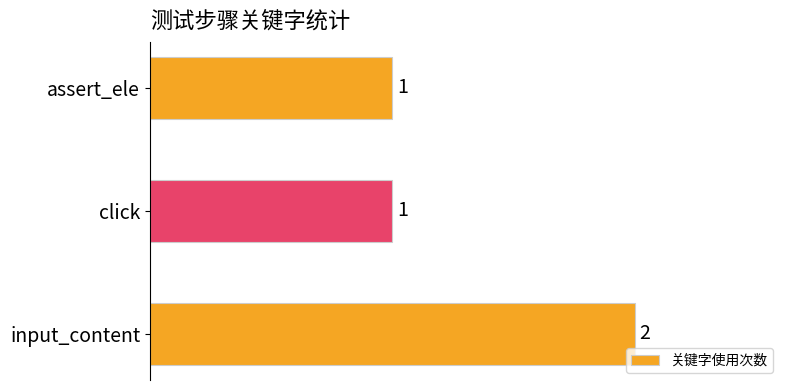

Reading bottom to top, transcribe all the data shown in this chart.

2	1	1